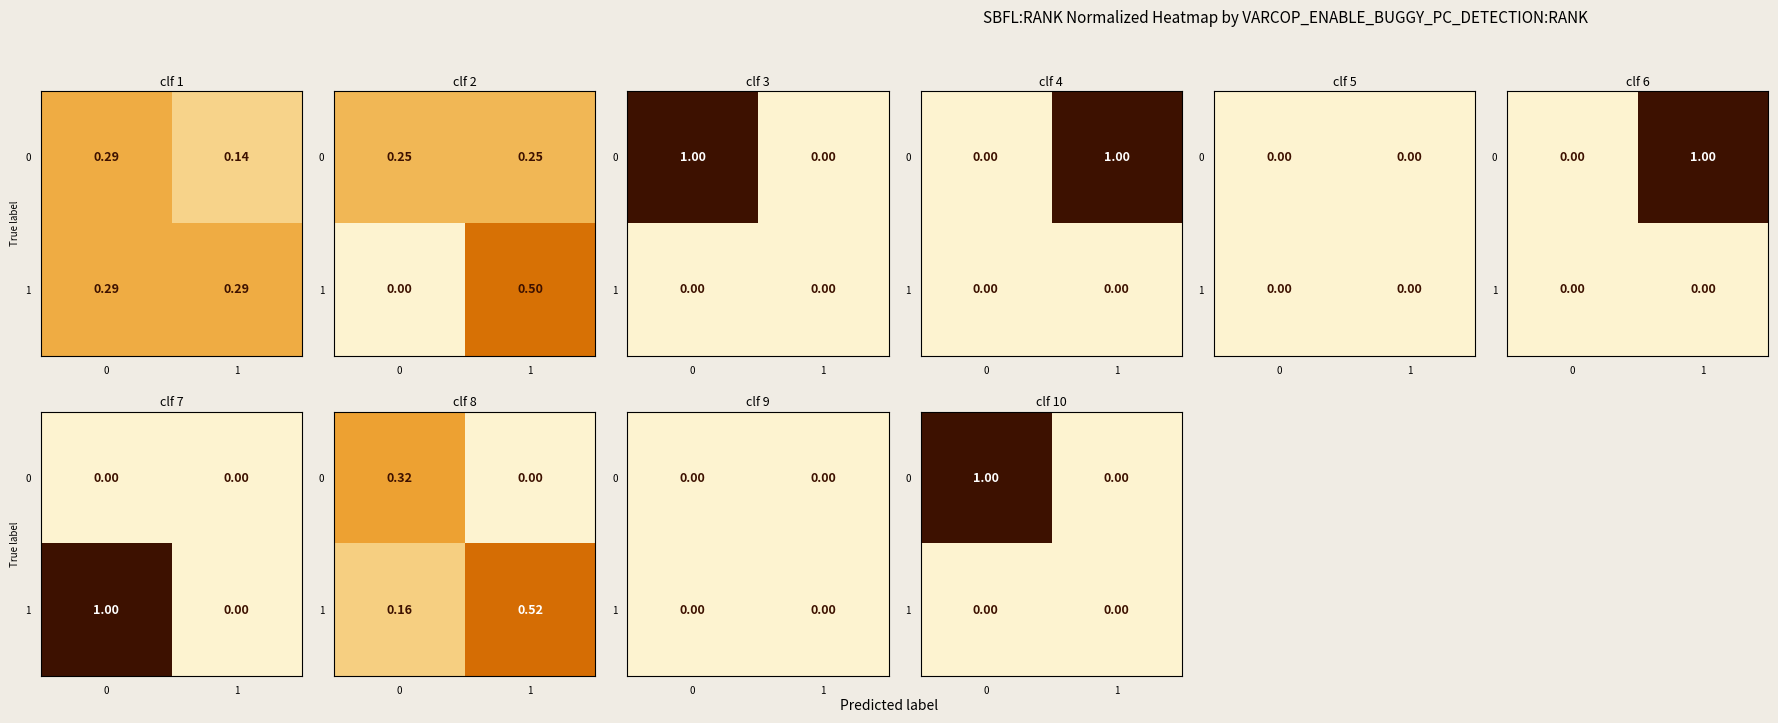

How many data points does each series have?

2